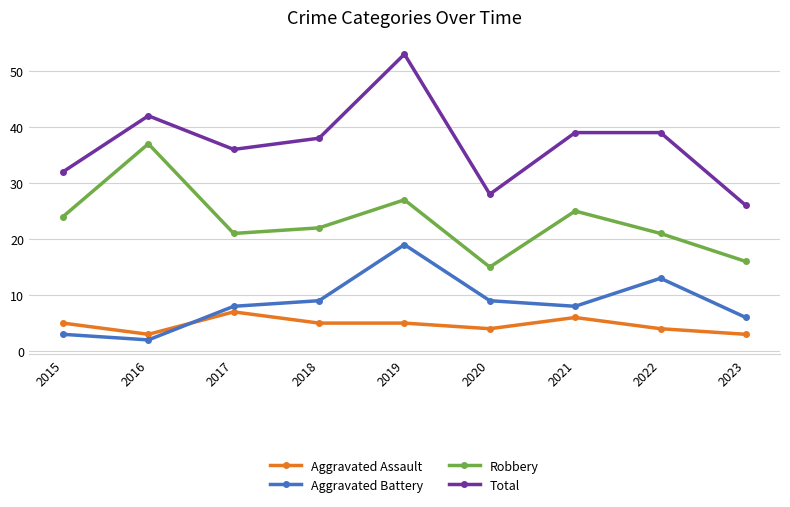

How many interior local peaks does the Aggravated Battery series have?

2